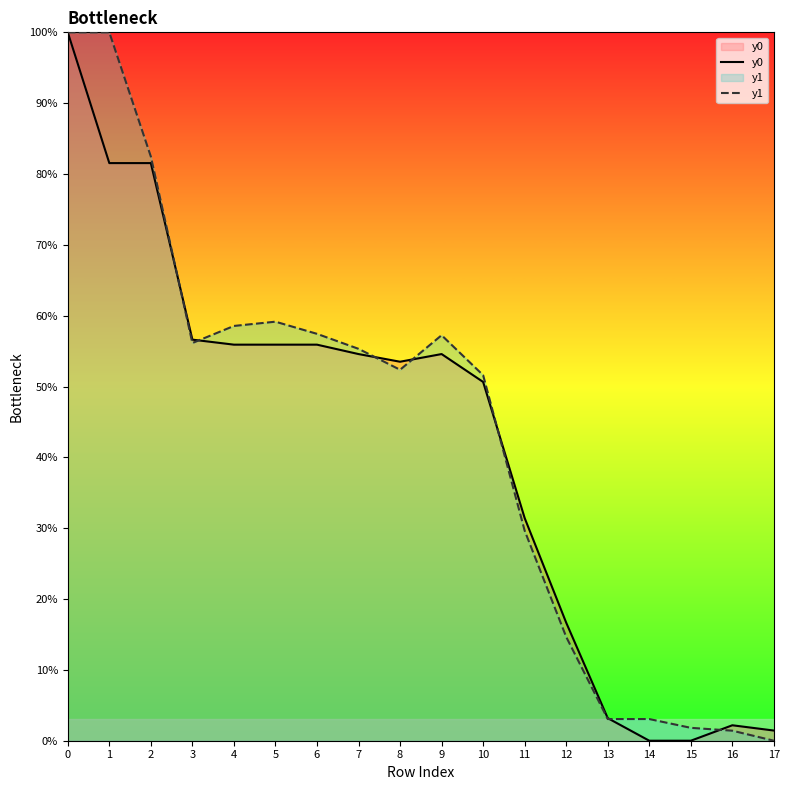

What are all the series names shown in the legend?

y0, y1